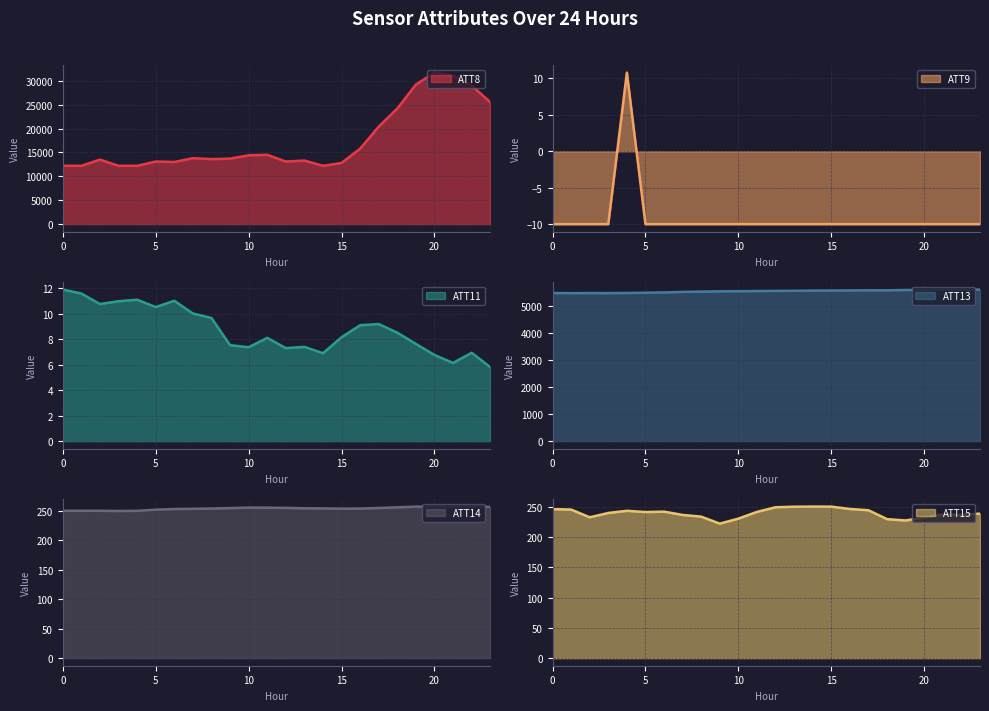

What is the spread (max minus min) of values at 2?

13510.0